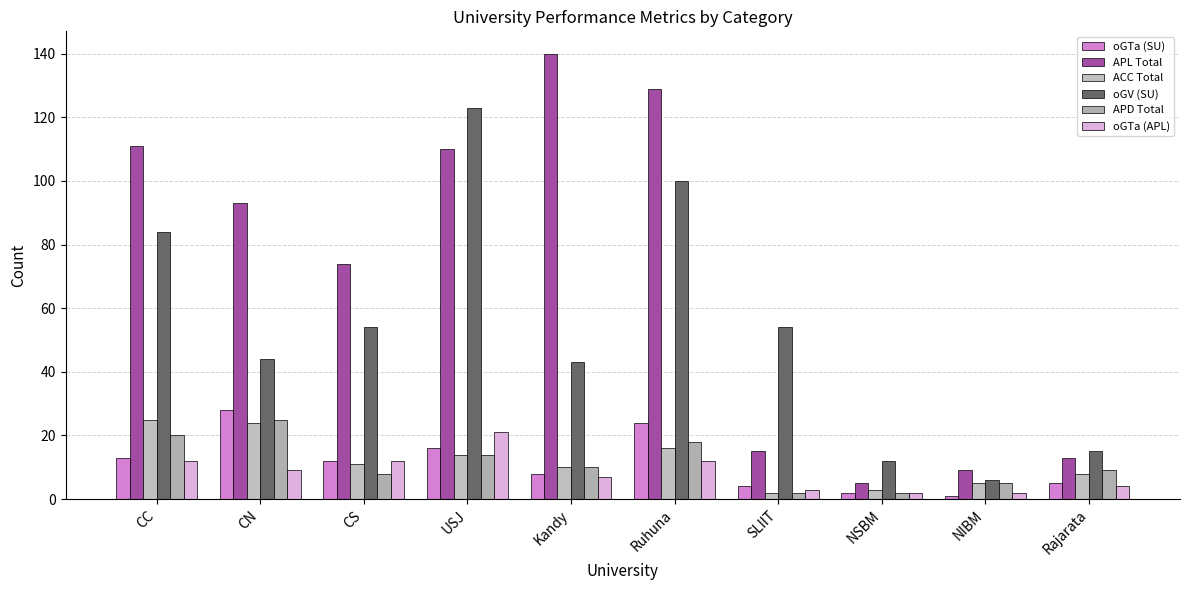

At which label does oGTa (APL) reach its peak?

USJ